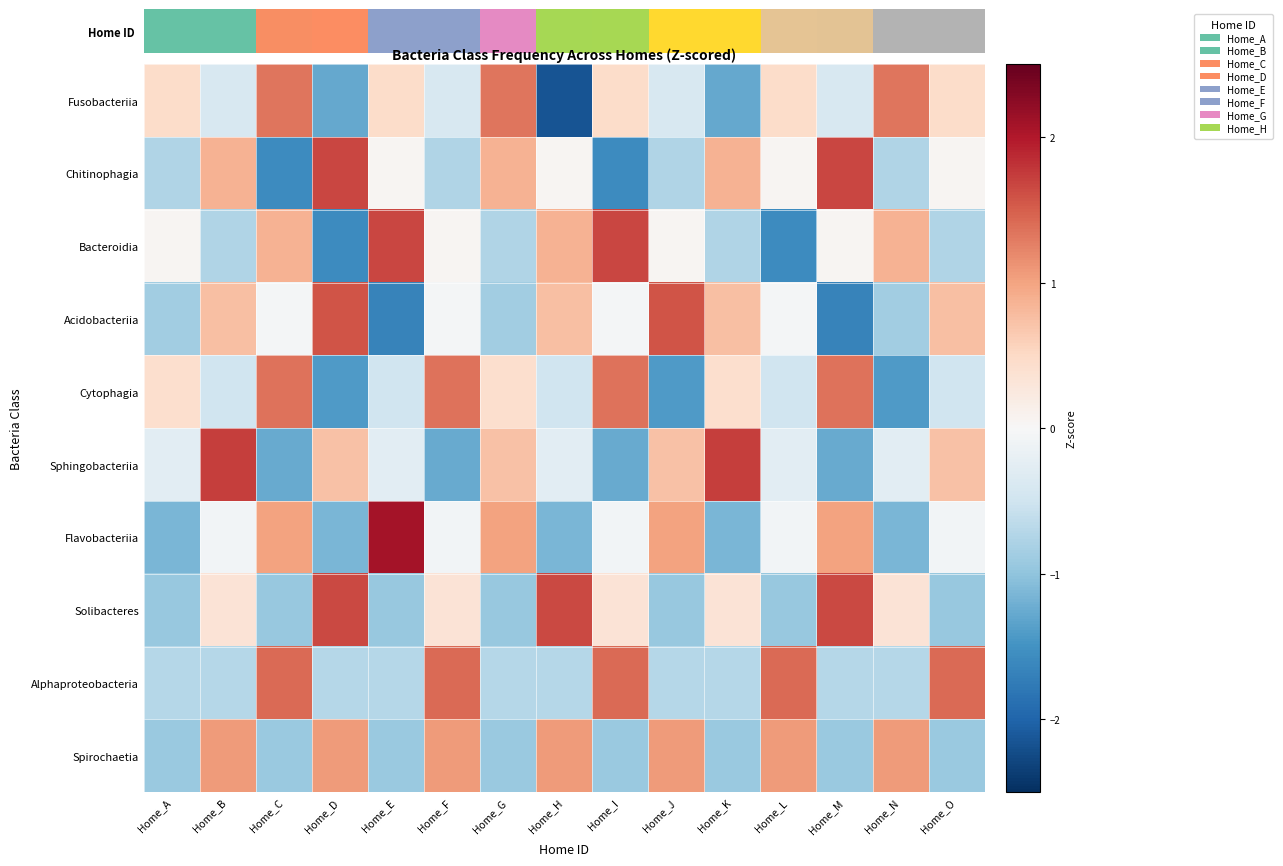

At Home_D, list the series in order from largest to smallest.

Chitinophagia, Solibacteres, Acidobacteriia, Spirochaetia, Sphingobacteriia, Alphaproteobacteria, Flavobacteriia, Fusobacteriia, Cytophagia, Bacteroidia